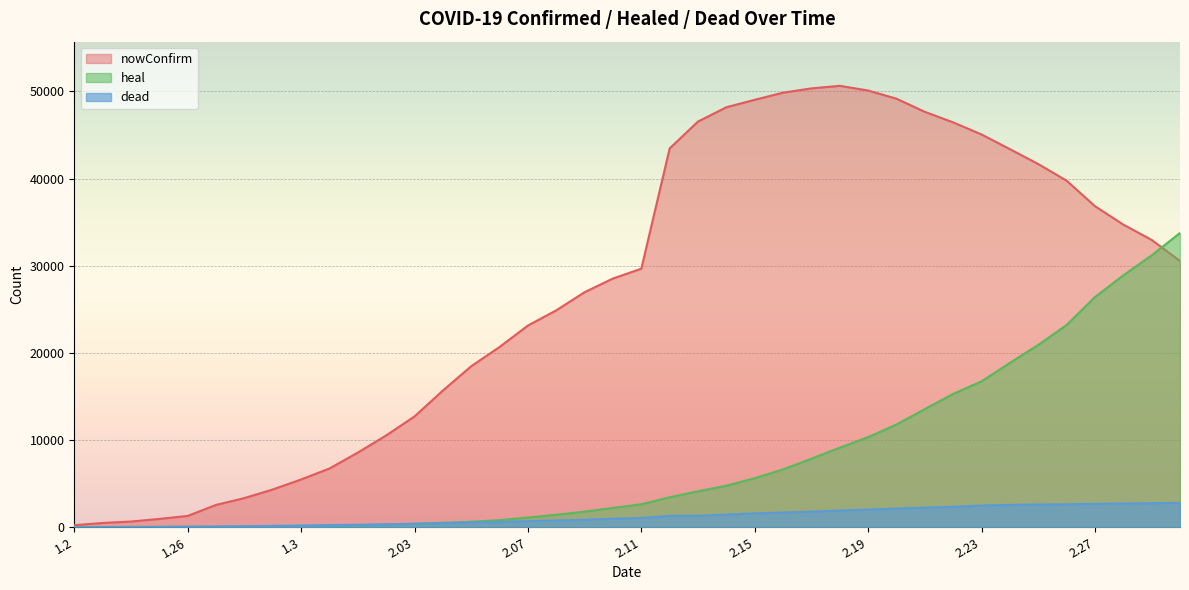

What is the average value of the heal series?

7632